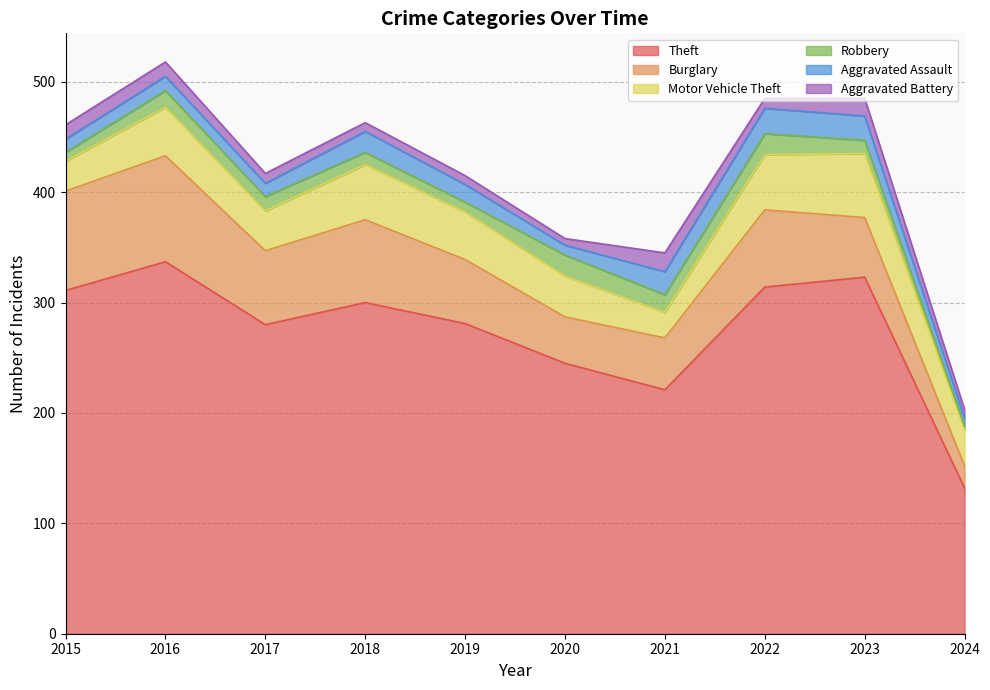

What is the value of the Aggravated Assault point at the 3rd from the left?

12